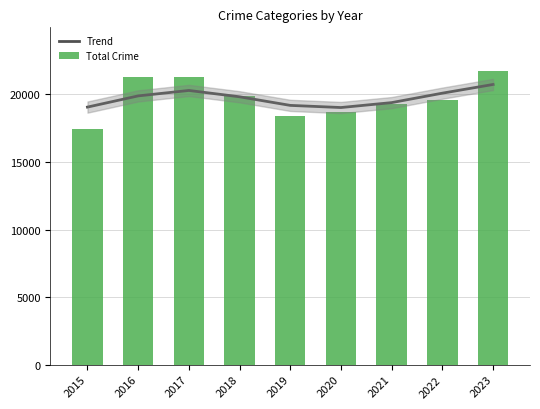

Between 2022 and 2015, which is larger?

2022